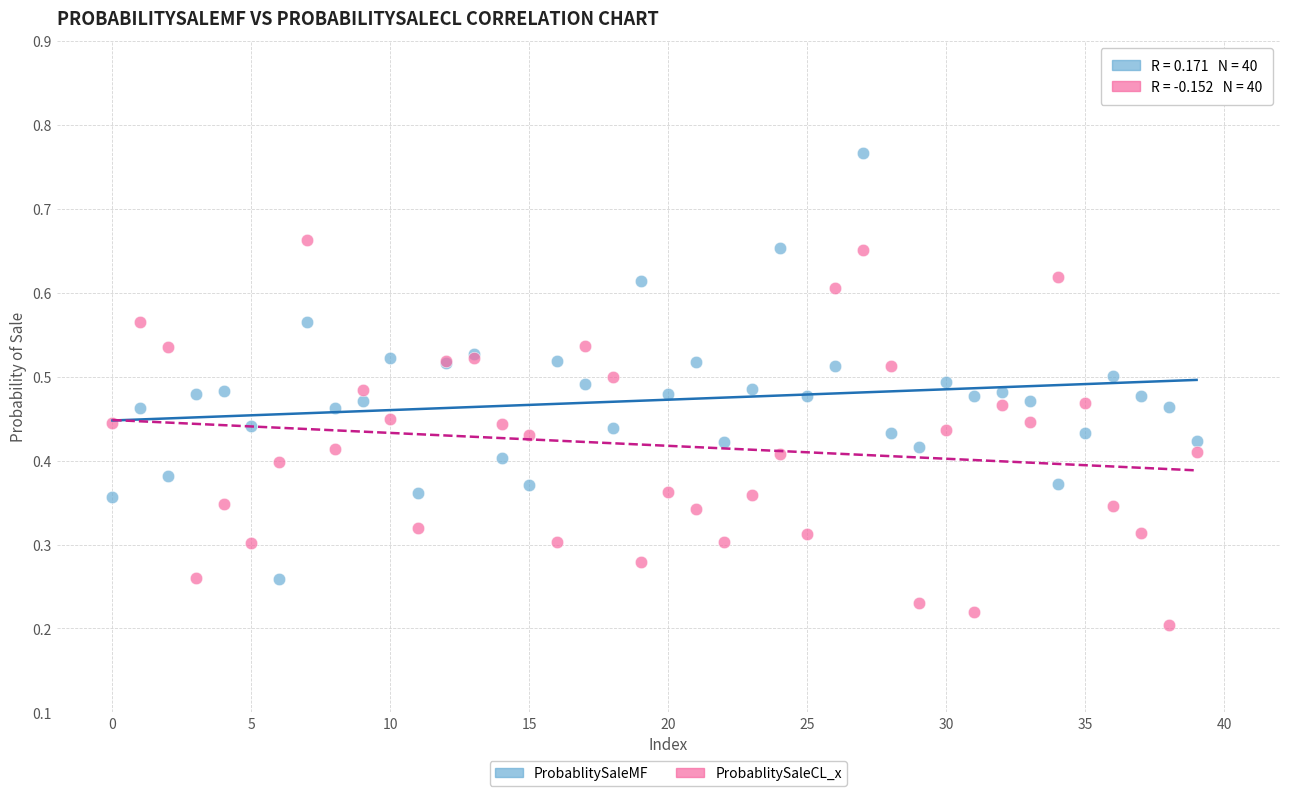

Which series reaches the minimum Y coordinate?

ProbablitySaleCL_x